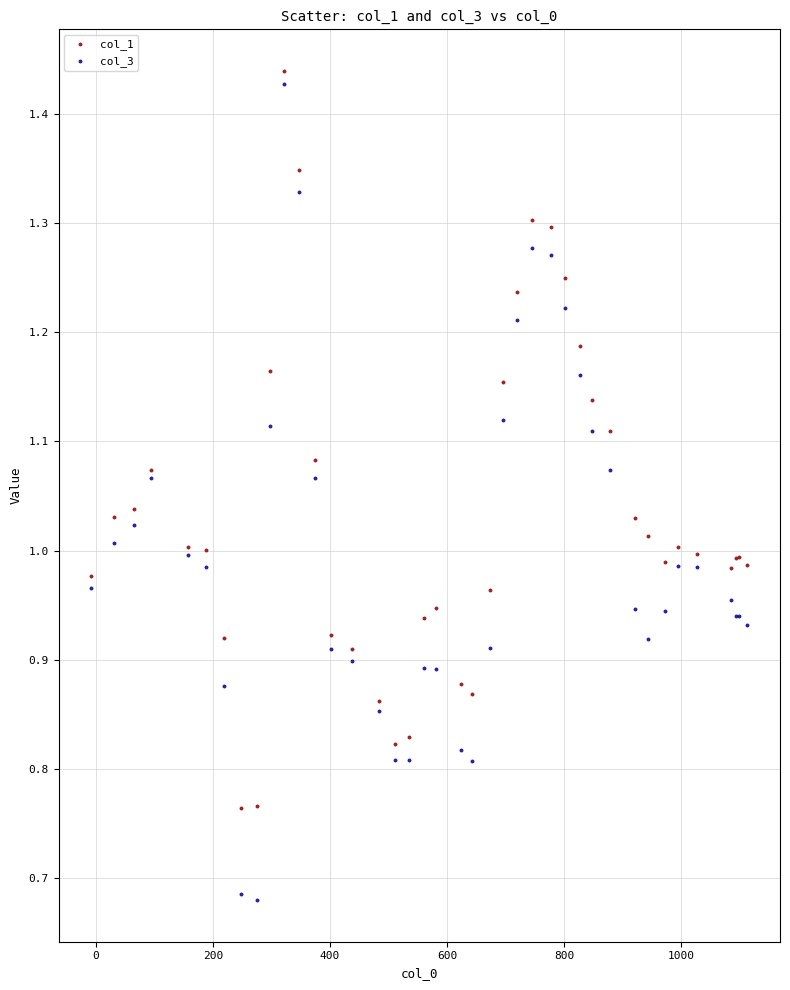

Which series contains the lowest Y value?

col_3